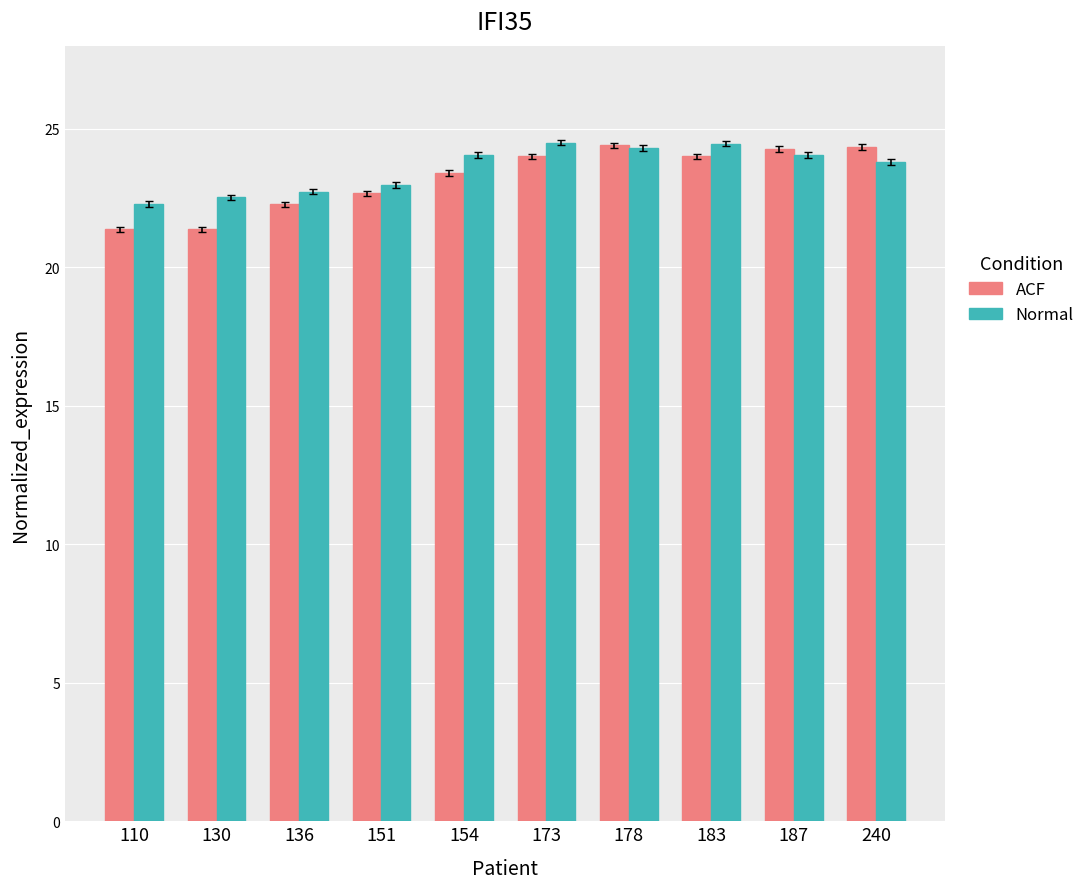

Which series has the largest total across all categories?

Normal